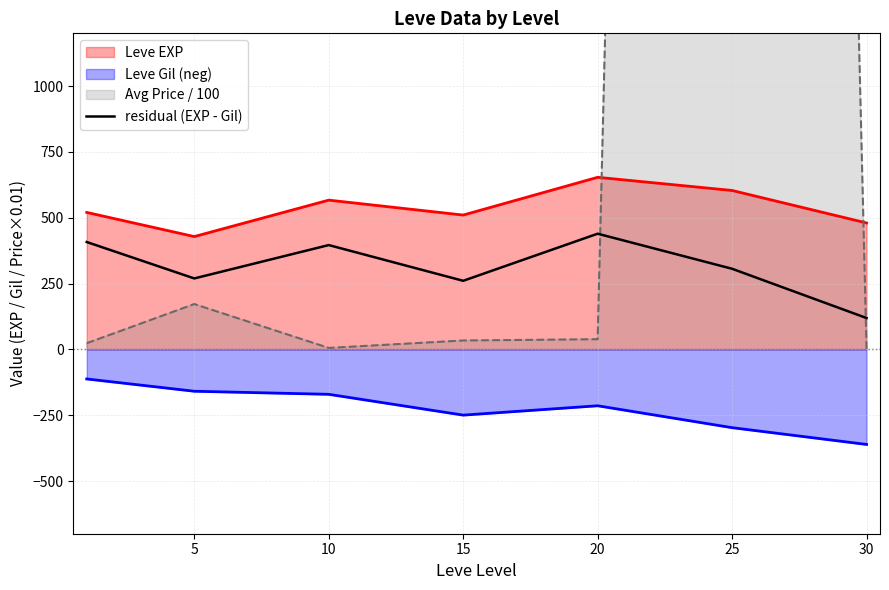

The value at 15 is 260.3. True or false?

True